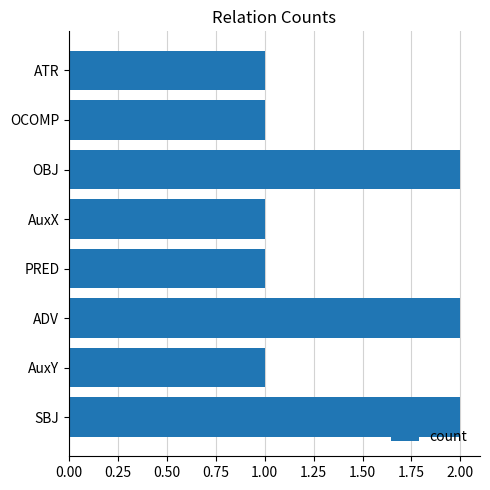

Reading bottom to top, what are all the values shown in this chart?

2	1	2	1	1	2	1	1